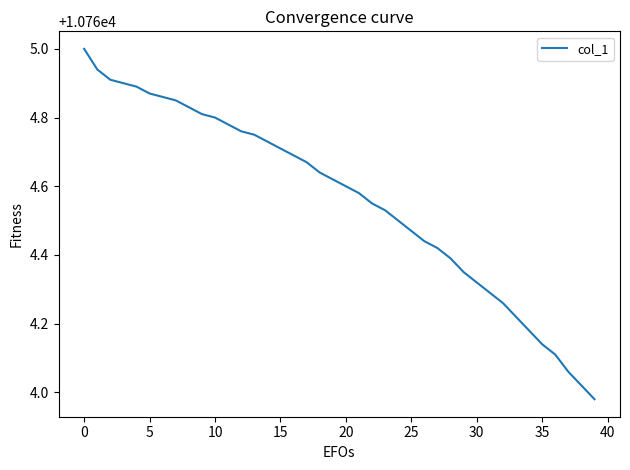

What is the difference between the maximum and minimum values?

1.0